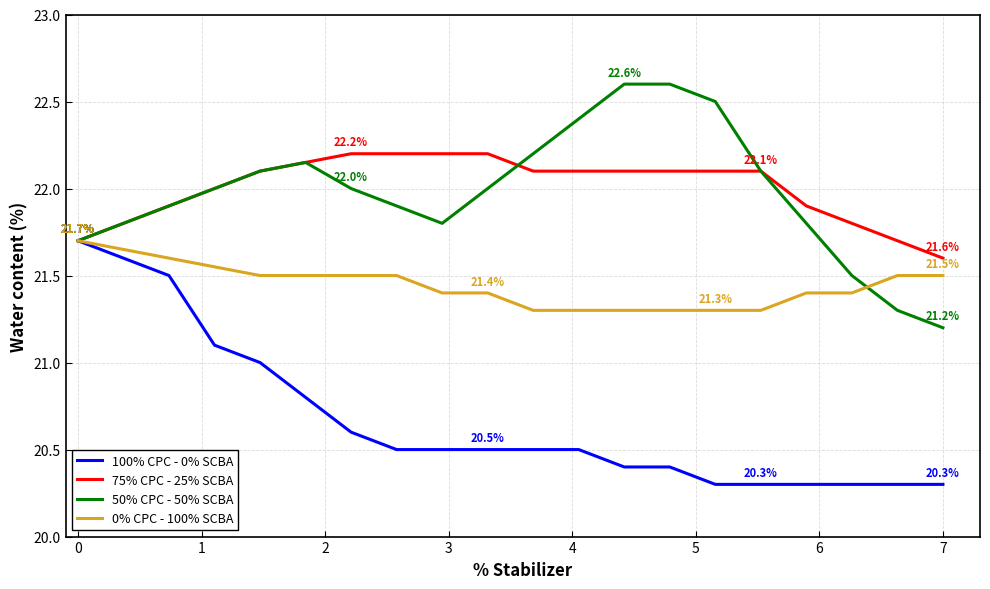

What is the greatest value displayed?

22.6